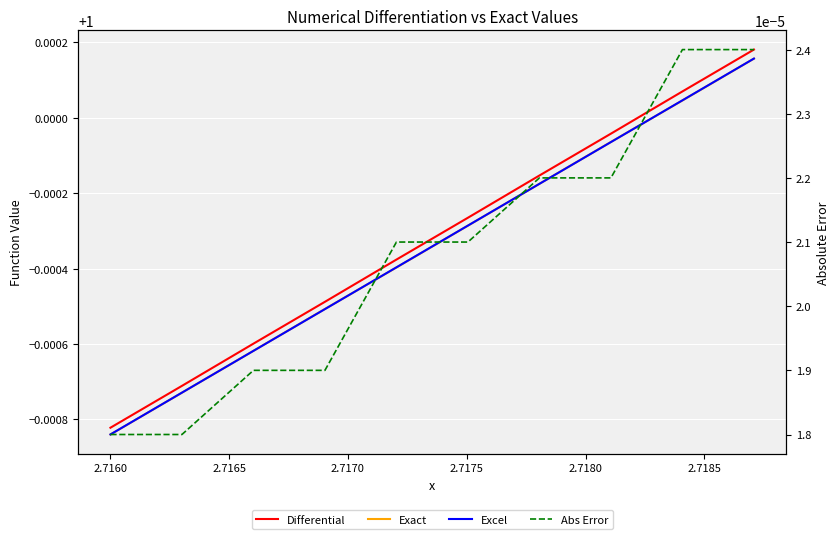

What is the total value across all series at 2.7160?

3.0